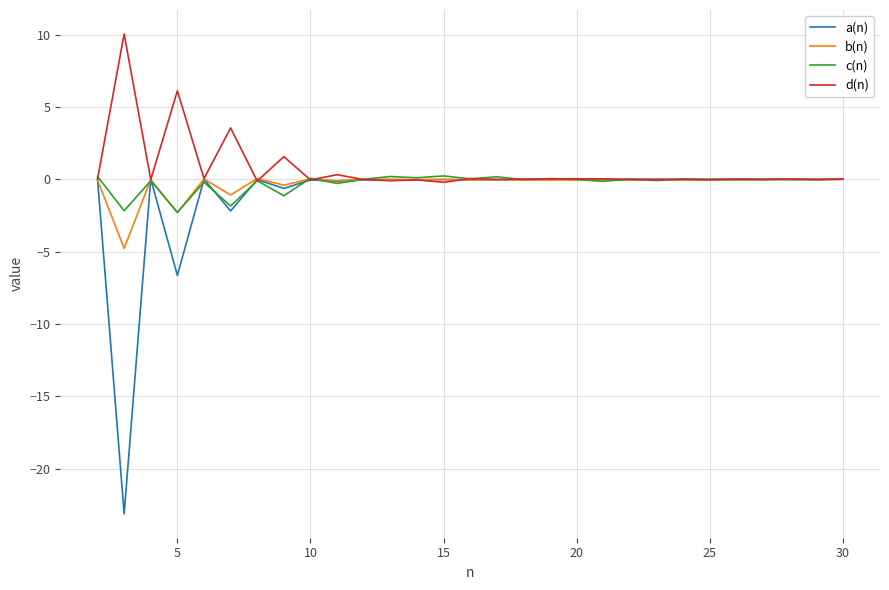

Which series has the widest spread of values?

a(n)